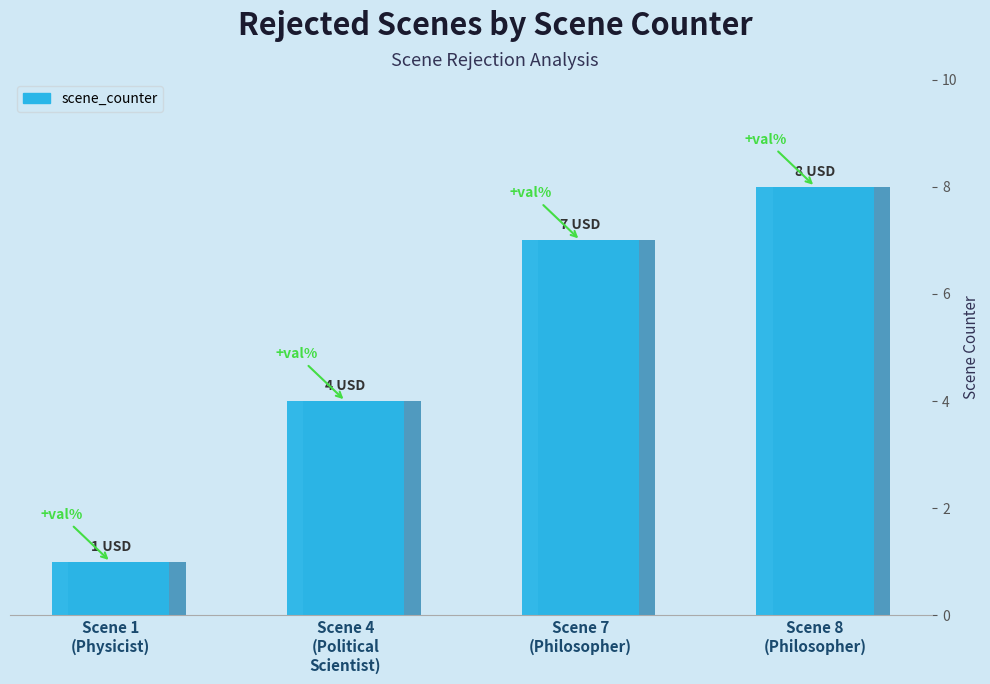

Read the value at Scene 7
(Philosopher).

7